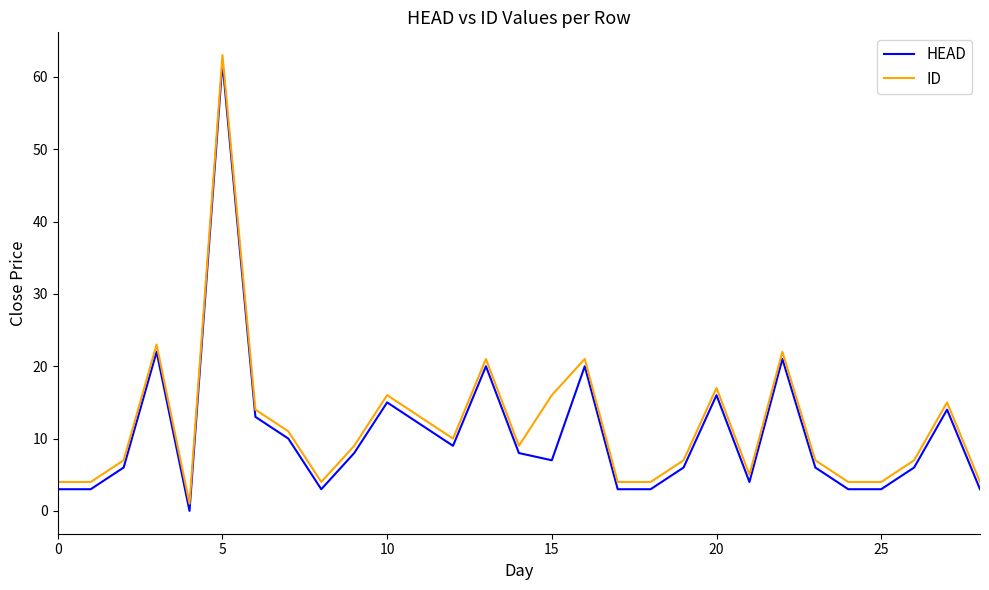

Which series has the largest total across all categories?

ID